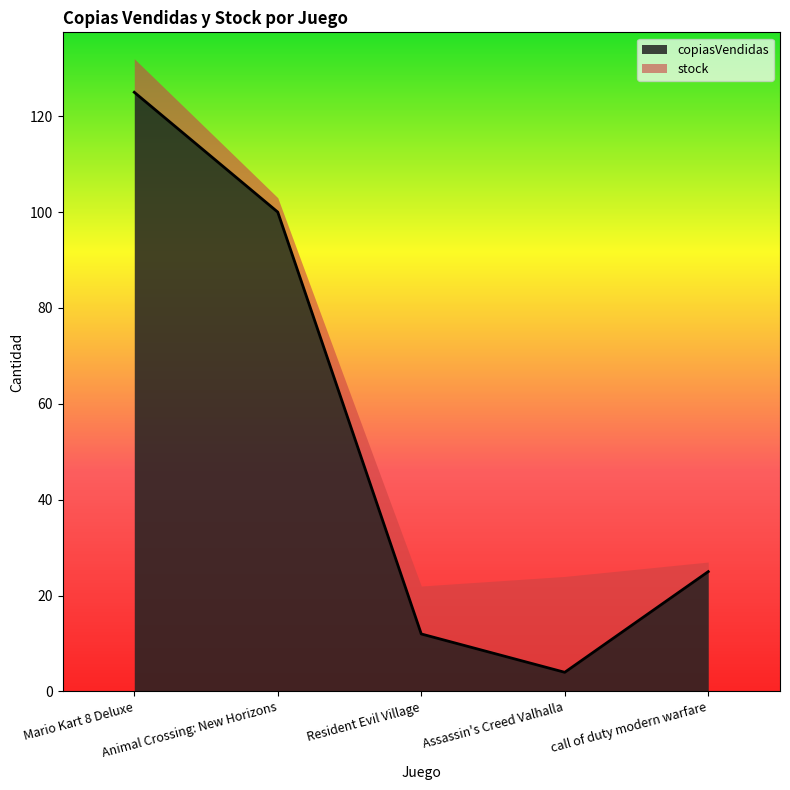

What is the lowest value of the copiasVendidas series?

4